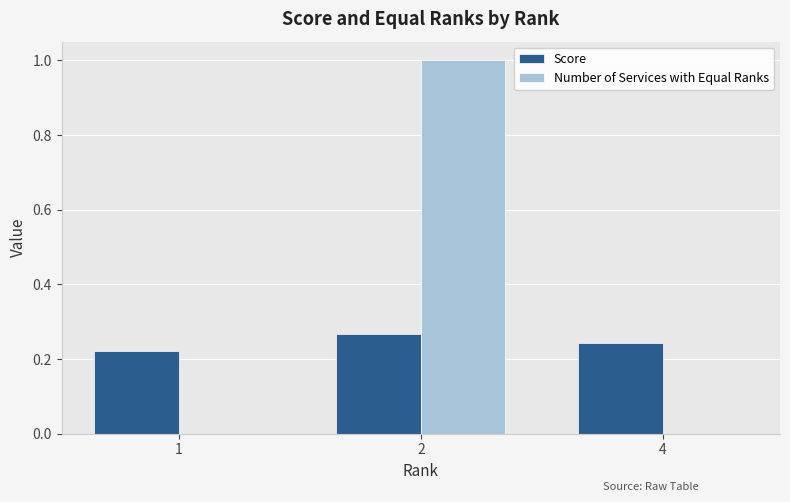

Are the bars horizontal?

No